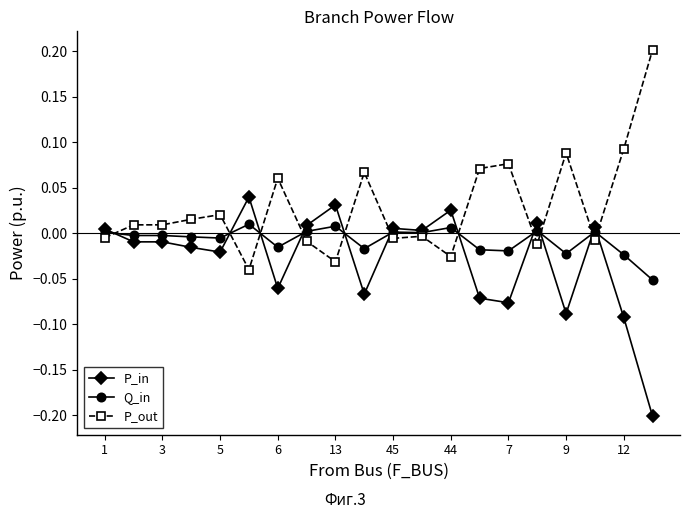

True or false: P_out and P_in cross at least once.

True